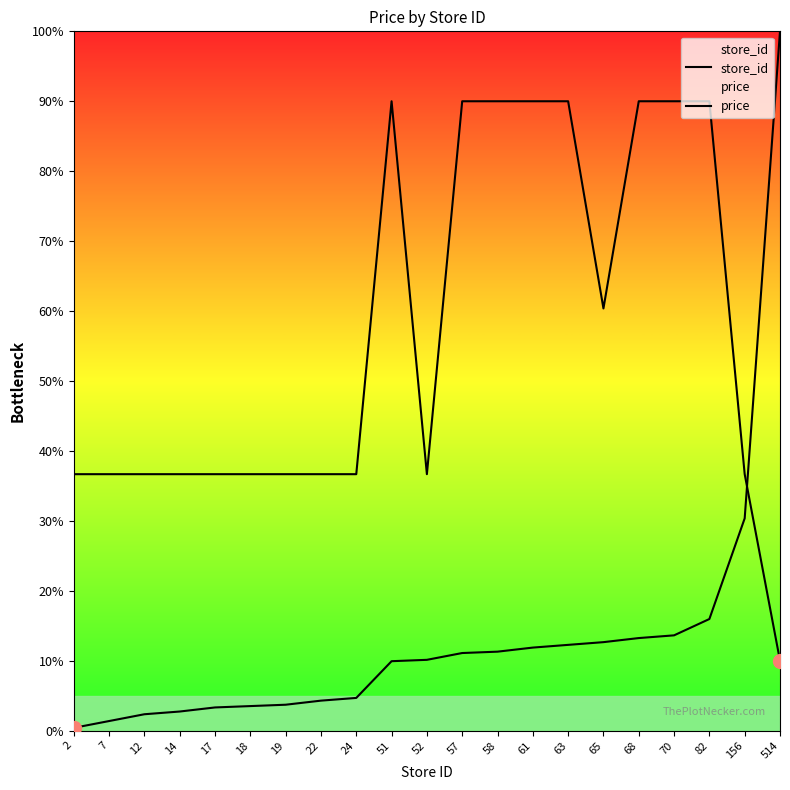

The price series shows 60.4 at 51. True or false?

False